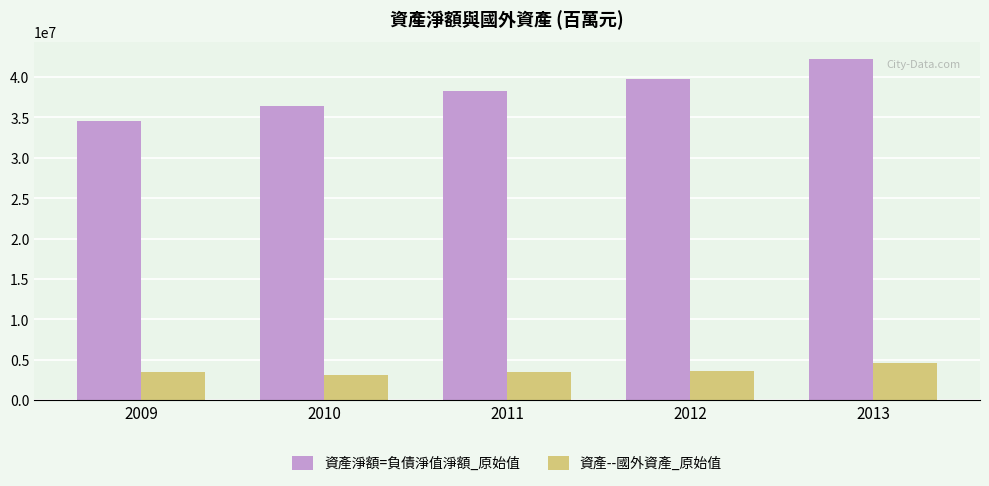

What is the maximum value for 資產淨額=負債淨值淨額_原始值?

42266496